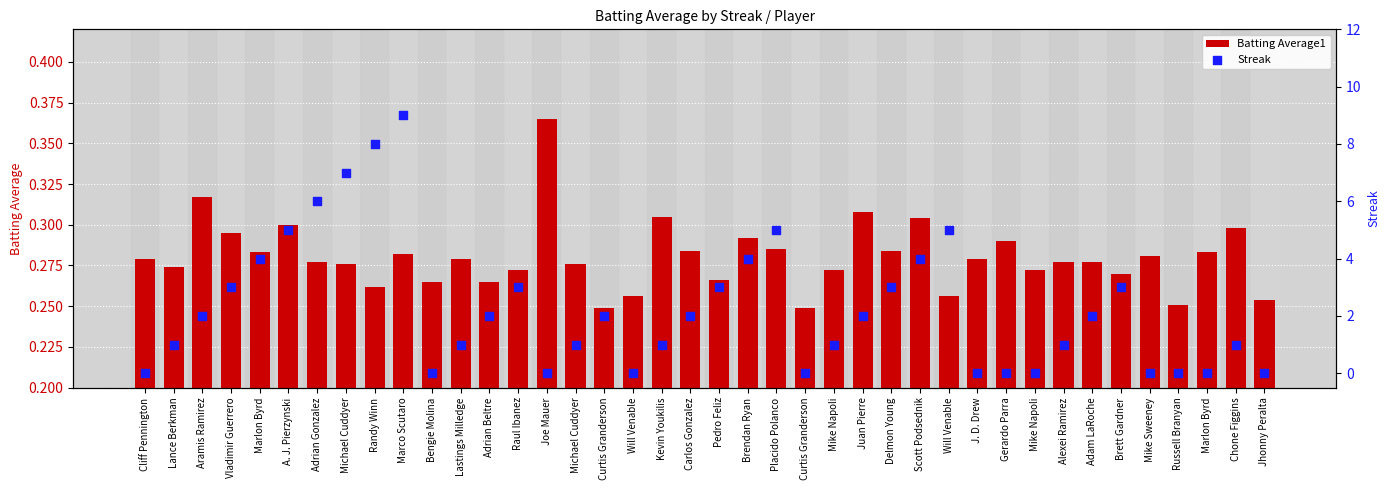

Is the value of Streak at Mike Napoli greater than the value of Batting Average1 at Michael Cuddyer?

Yes